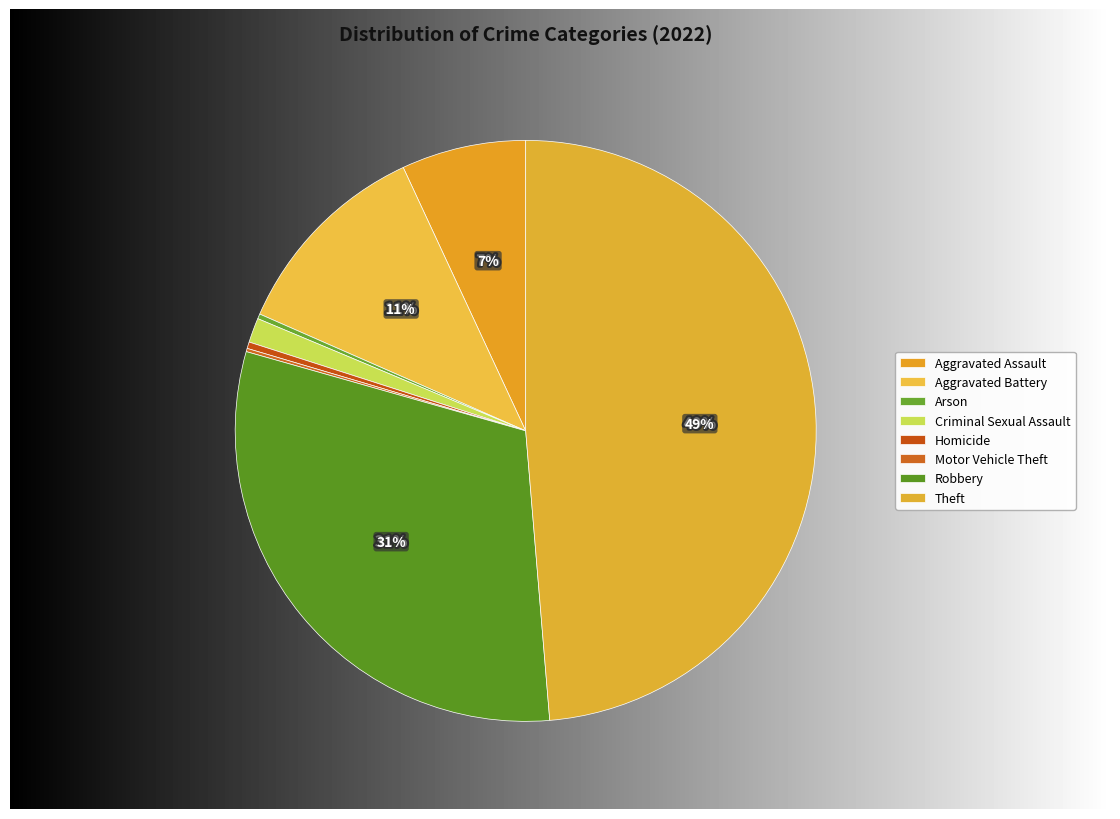

True or false: Homicide accounts for 0% of the total.

True